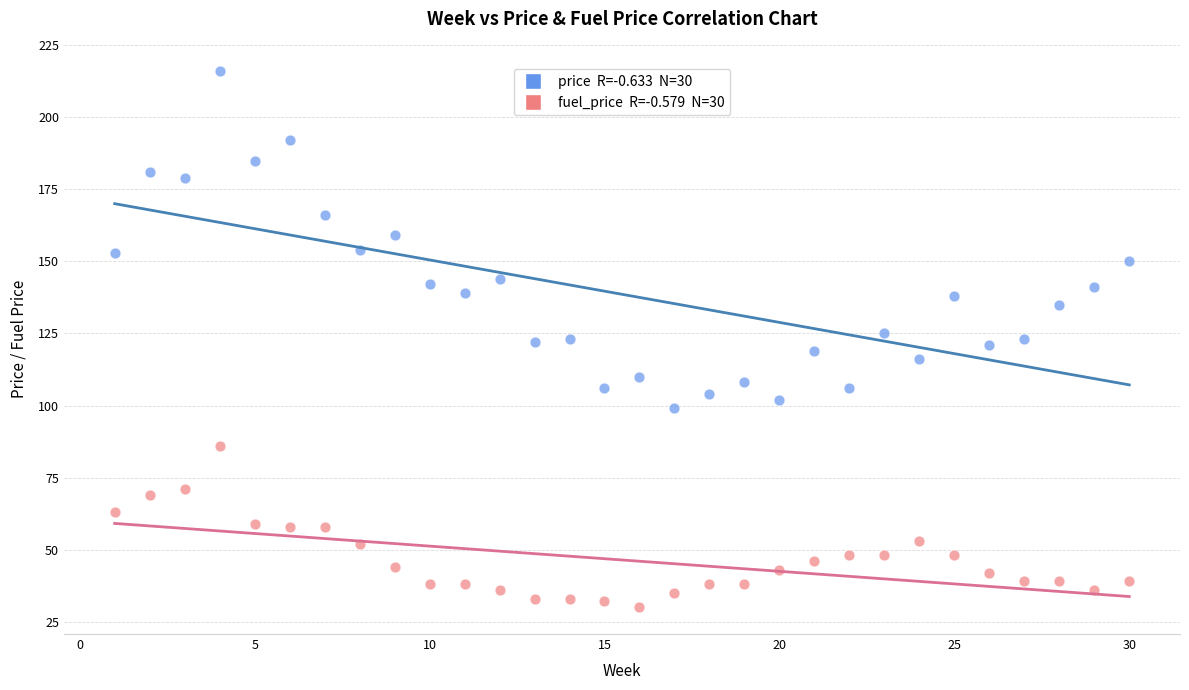

Across all data points, what is the range of Y values (max minus min)?

186